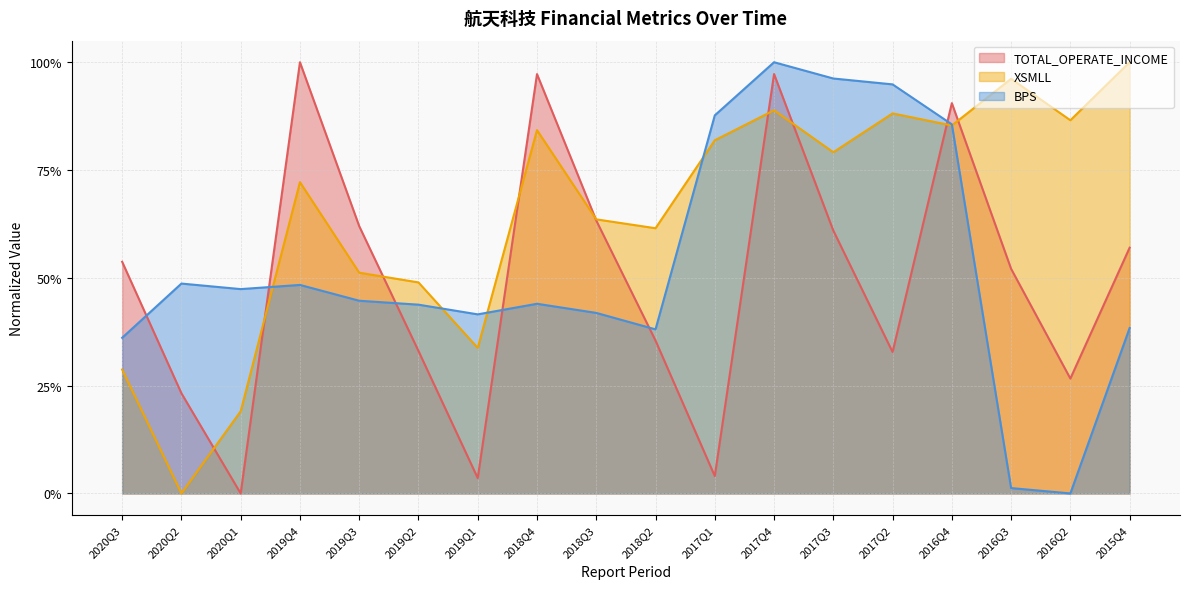

How many times do XSMLL and TOTAL_OPERATE_INCOME cross each other?

9